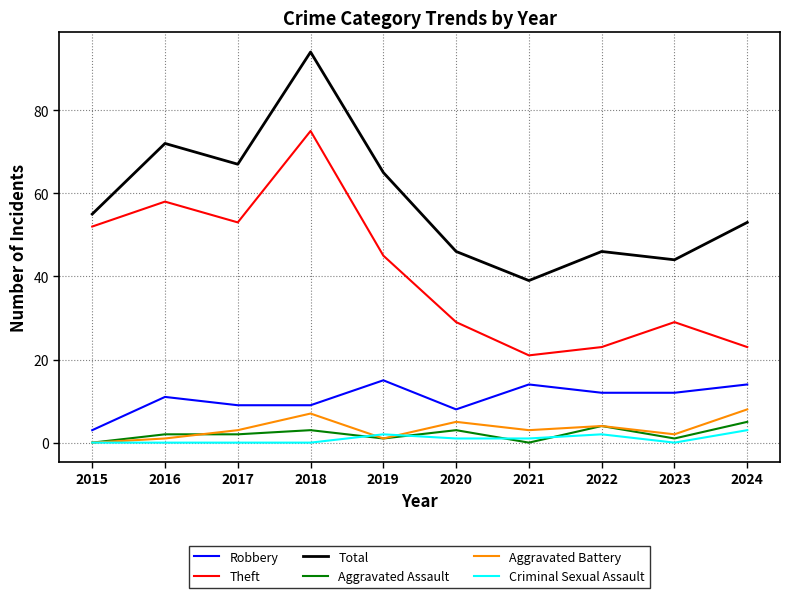

True or false: Aggravated Battery and Theft intersect in this chart.

False